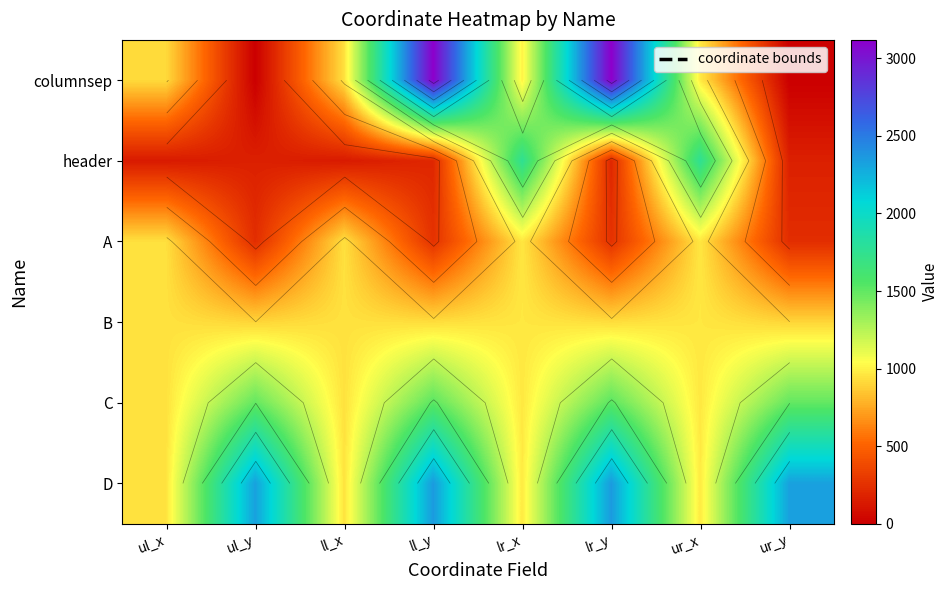

What is the highest value of the C series?

1522